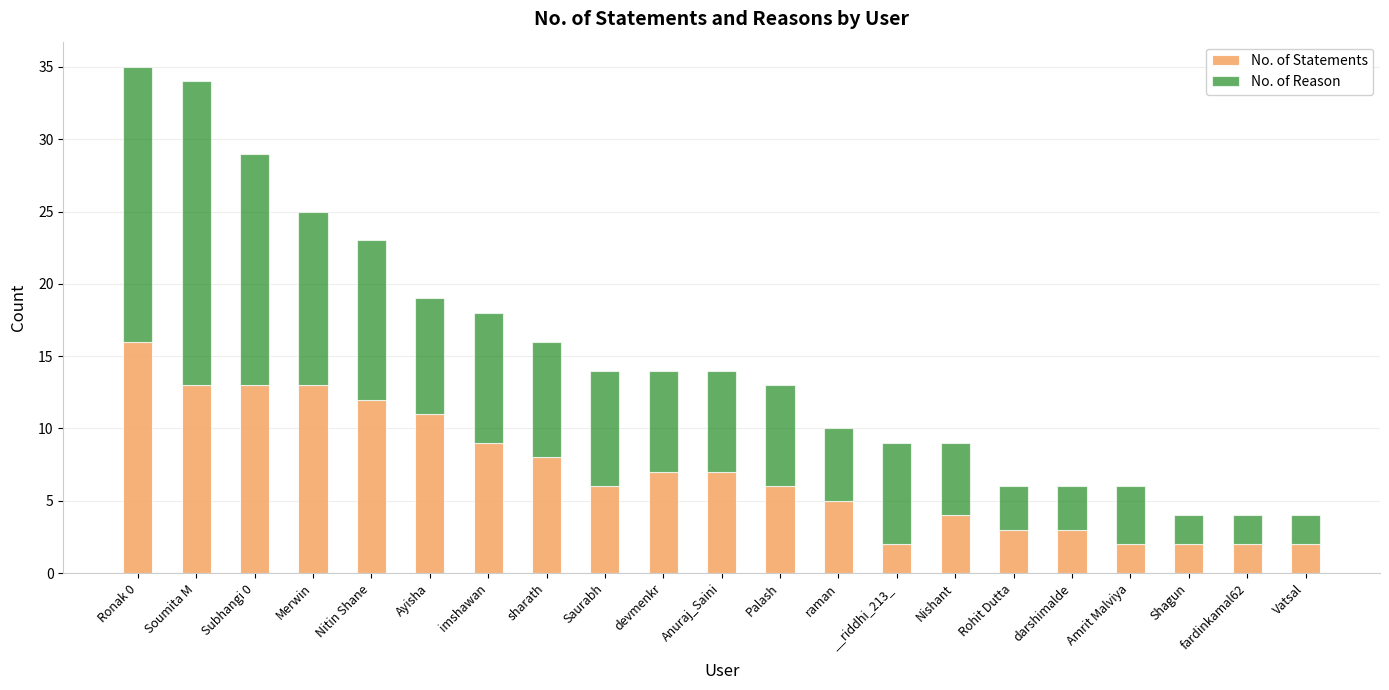

What is the sum of the No. of Statements values at devmenkr and Nishant?

11